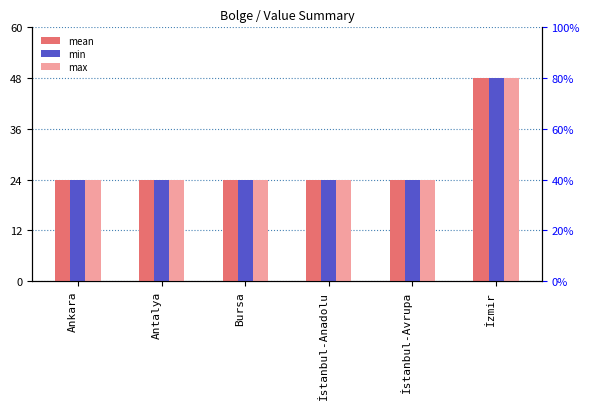

Which series has the largest range (max minus min)?

mean